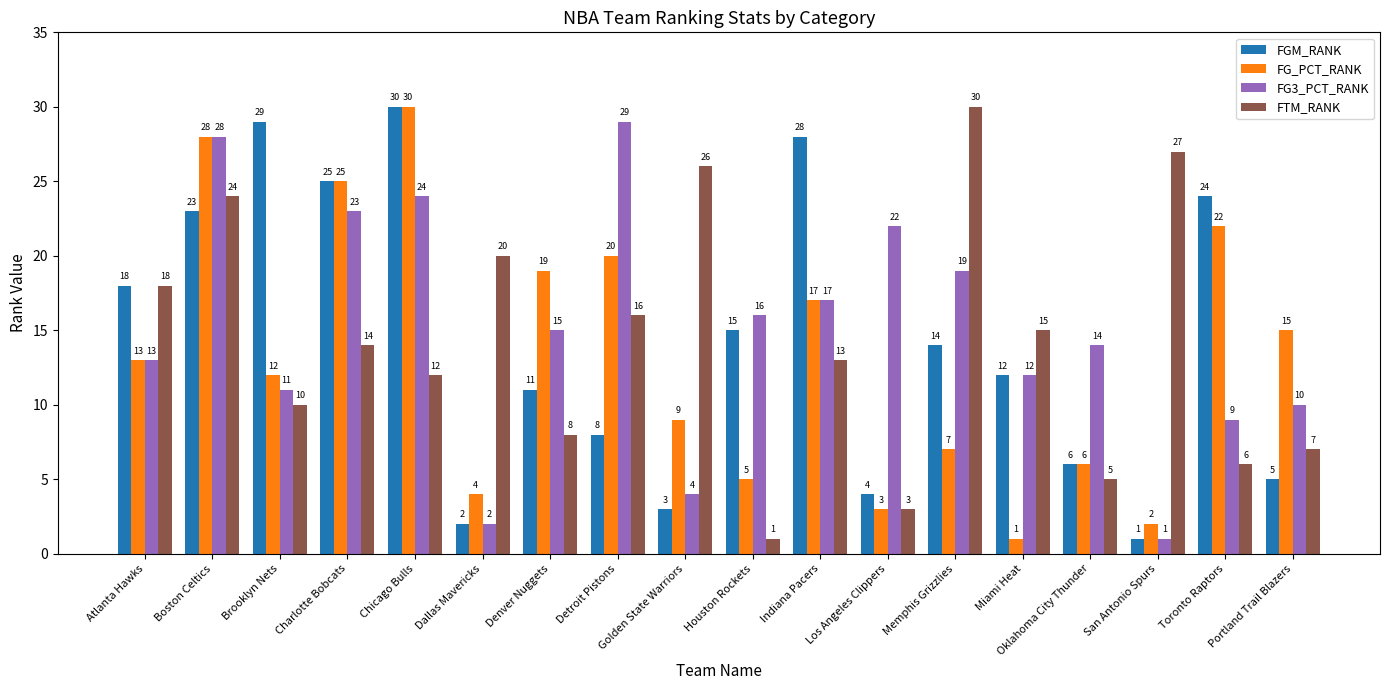

The value of FG_PCT_RANK at Indiana Pacers is 9. True or false?

False